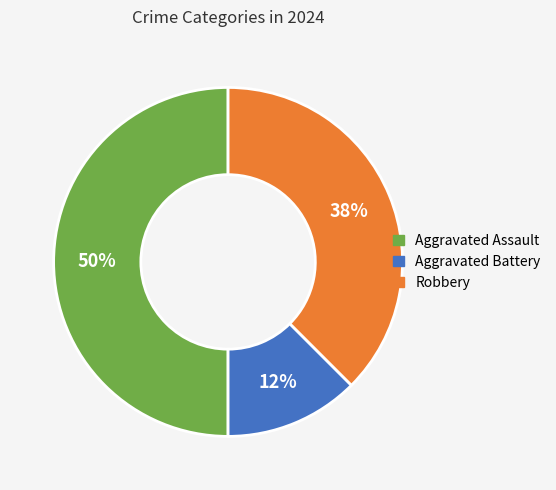

True or false: Aggravated Assault accounts for 62% of the total.

False